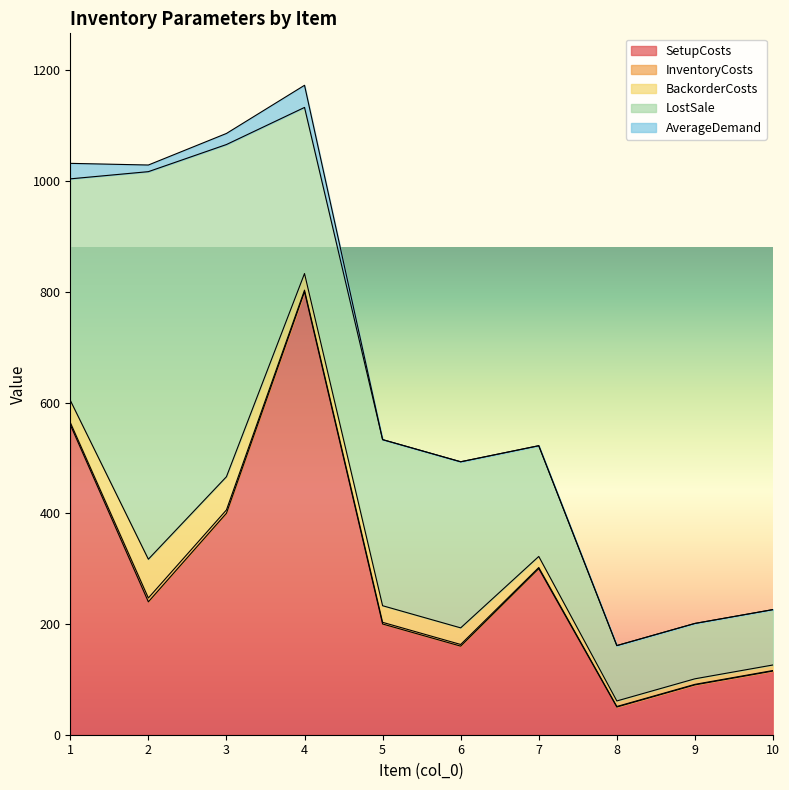

Does the chart display data point markers on the line(s)?

No